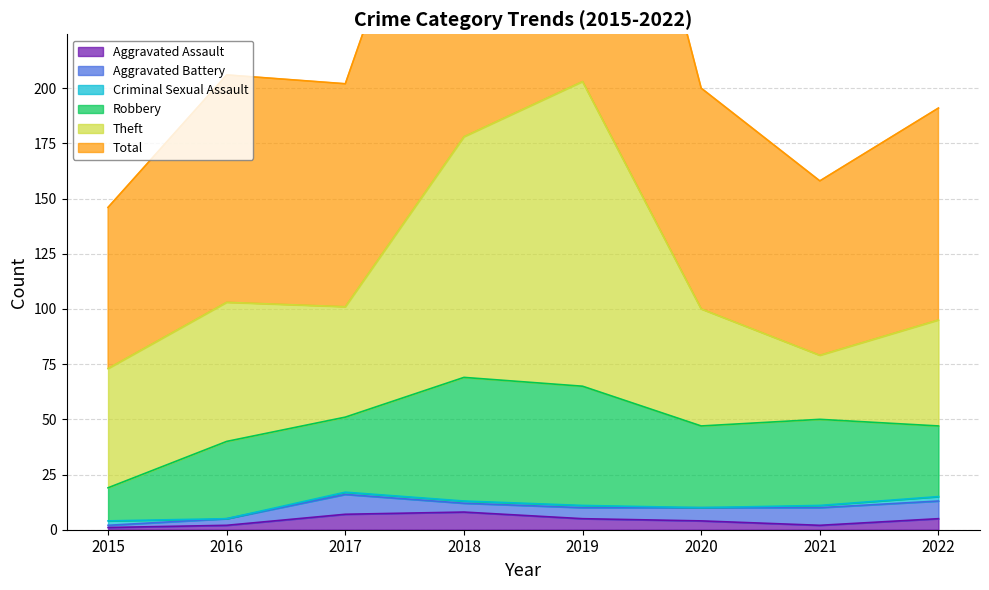

At which label does Aggravated Assault reach its minimum?

2015